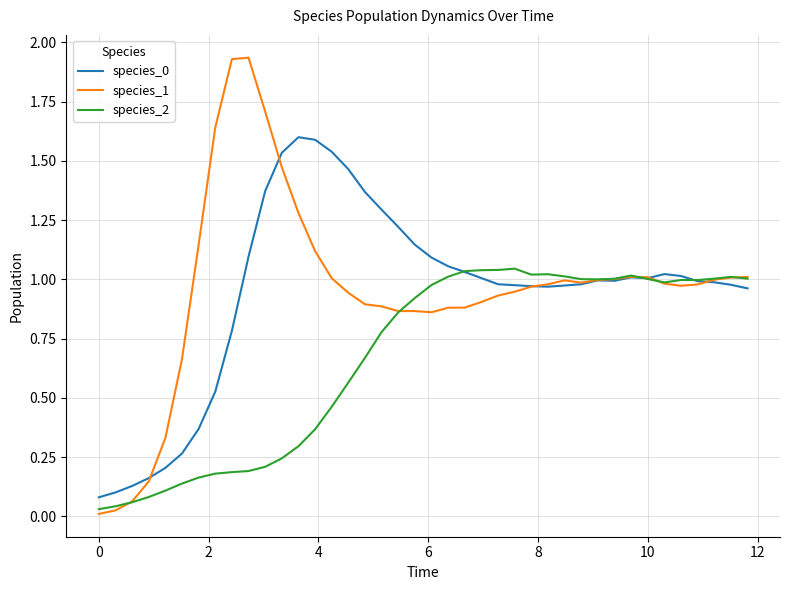

Which series has the largest range (max minus min)?

species_1